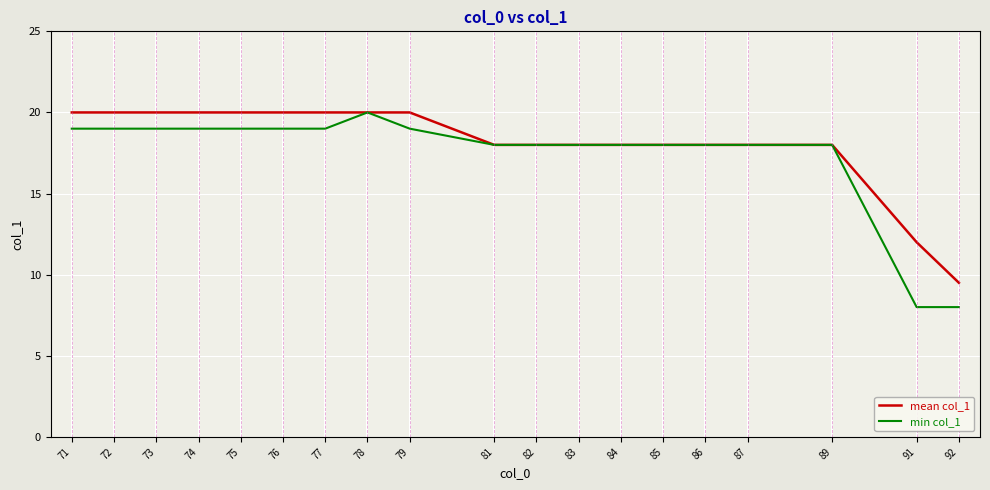

How many distinct data groups are displayed?

2